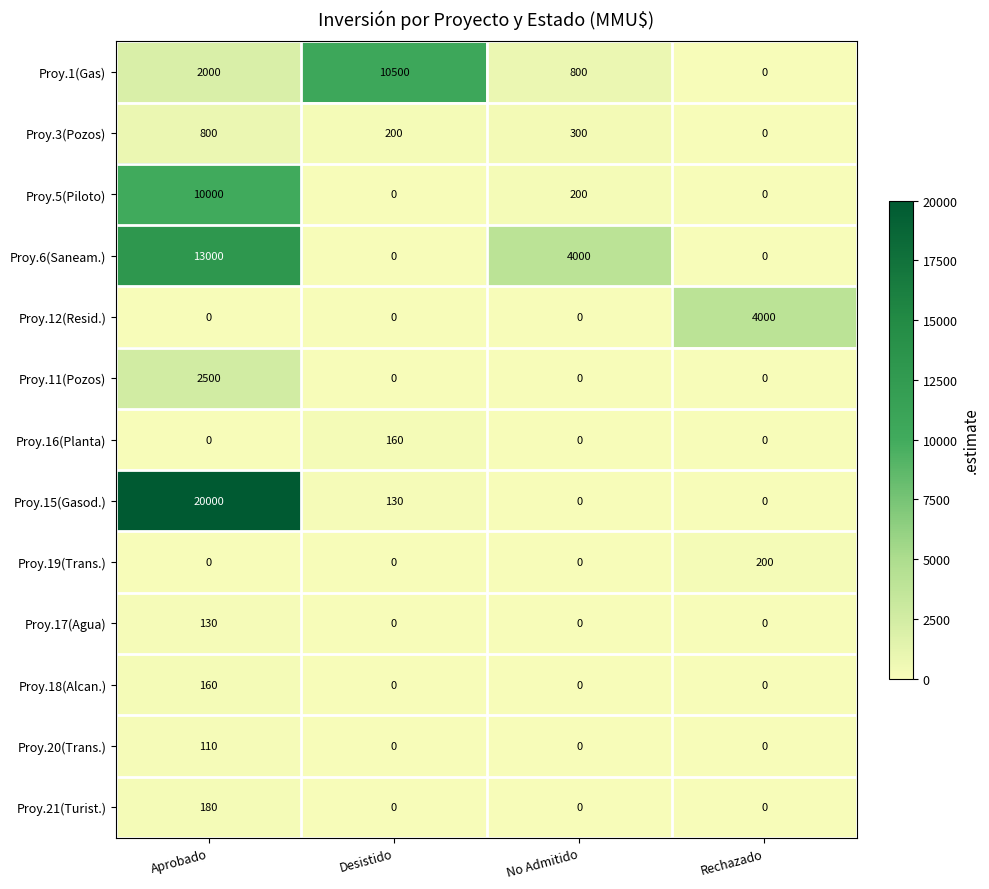

The value of Proy.18(Alcan.) at No Admitido is 63. True or false?

False